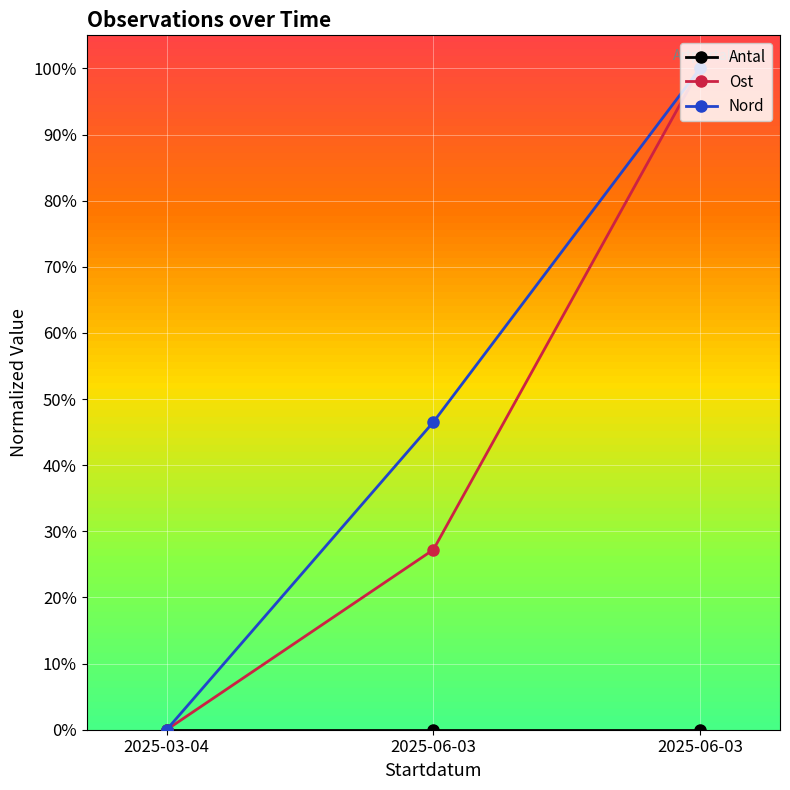

Does the chart have visible grid lines?

Yes